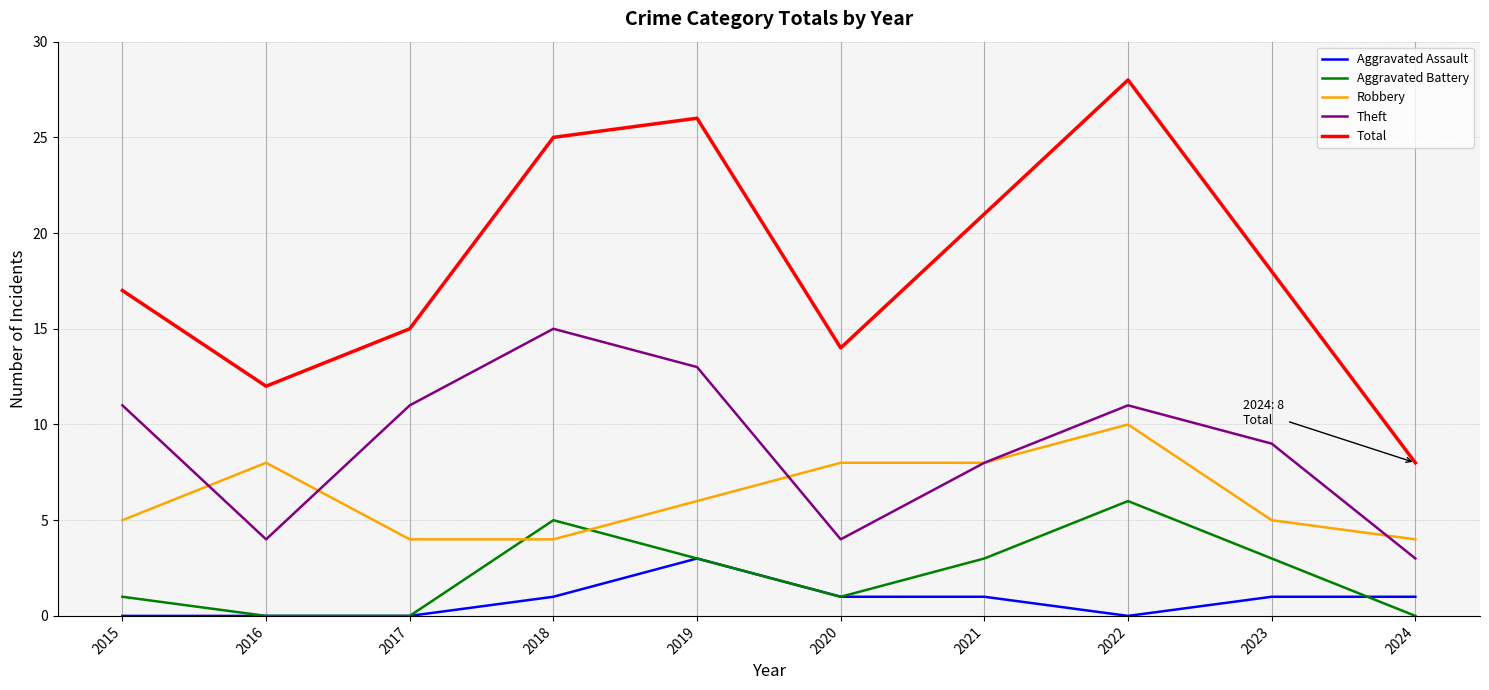

Is the value of Theft at 2016 greater than the value of Total at 2017?

No